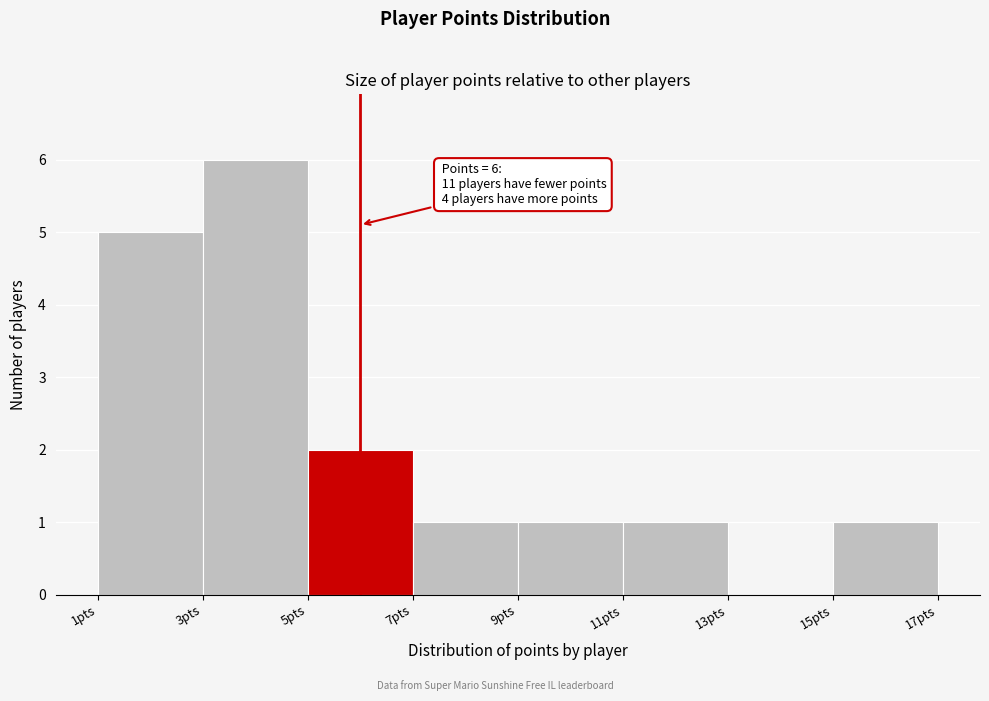

Over which range of the x-axis is the bar tallest?

3 to 5